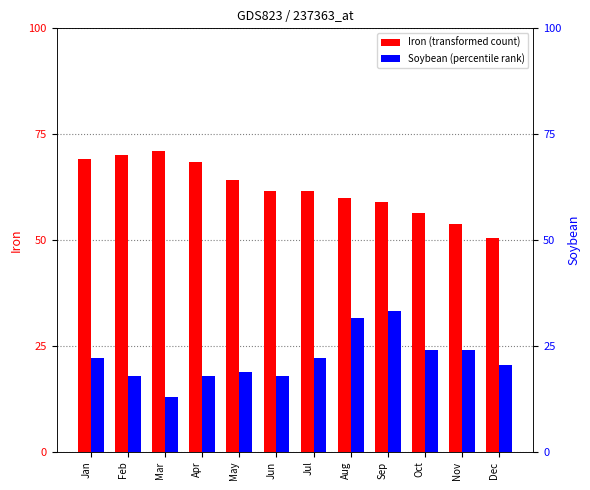

At which category is the sum across all series the highest?

Sep